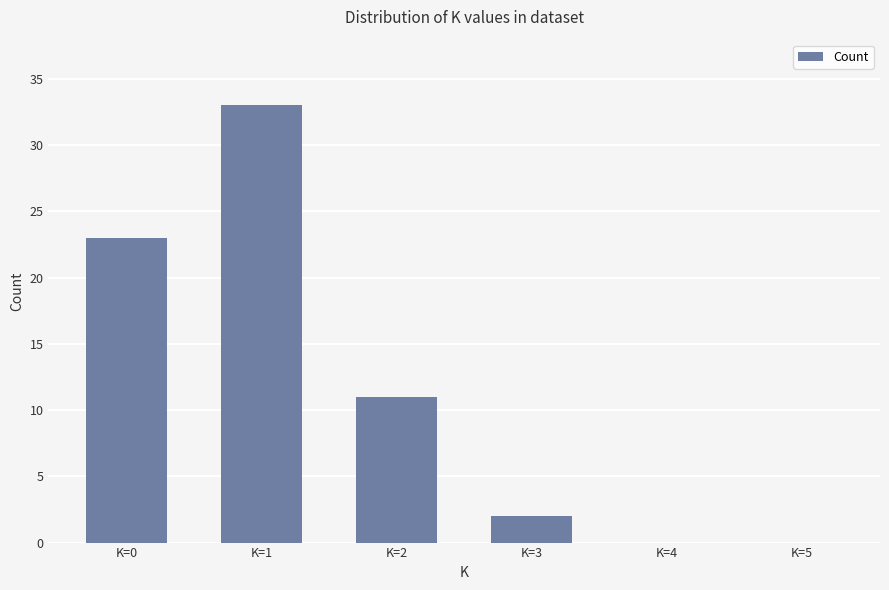

What is the sum of all values?

69